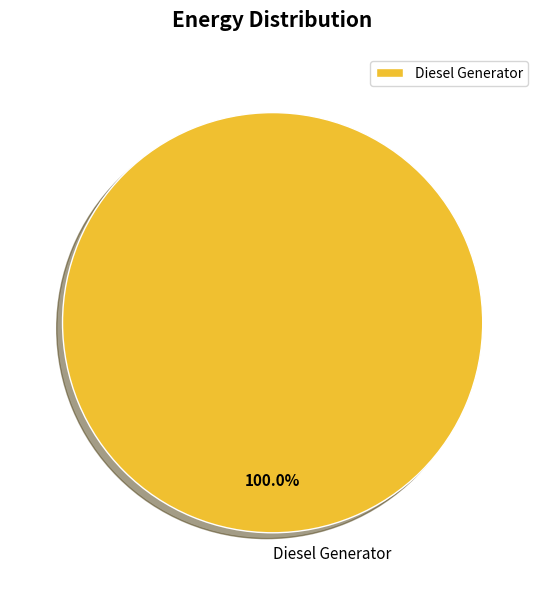

How many segments does this pie chart have?

1